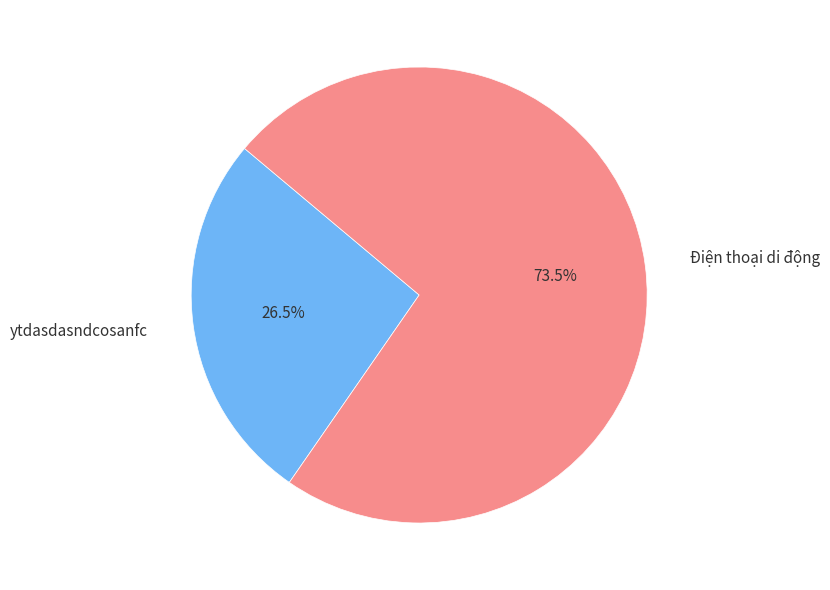

What portion of the pie excludes ytdasdasndcosanfc?

73.5%